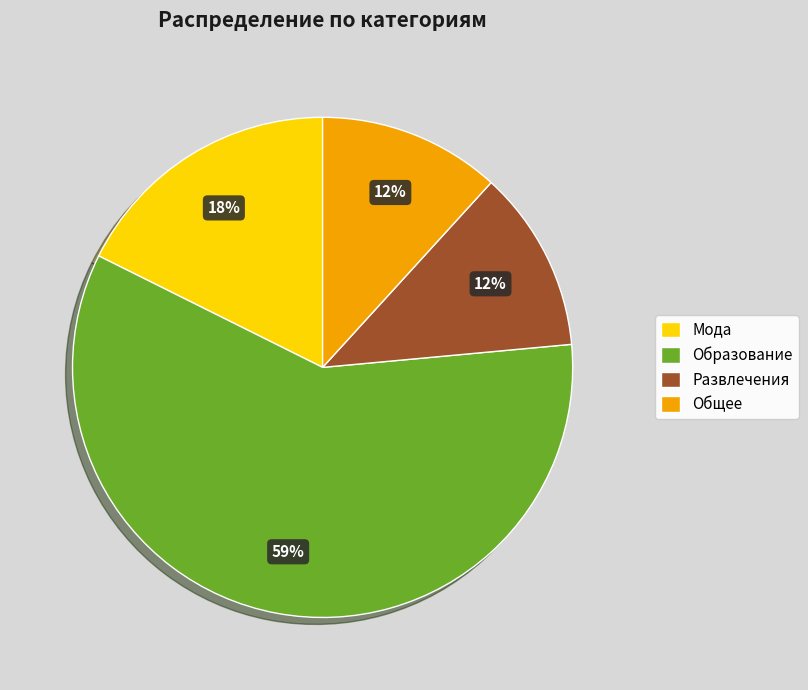

Is it true that Мода is 18% of the pie?

True